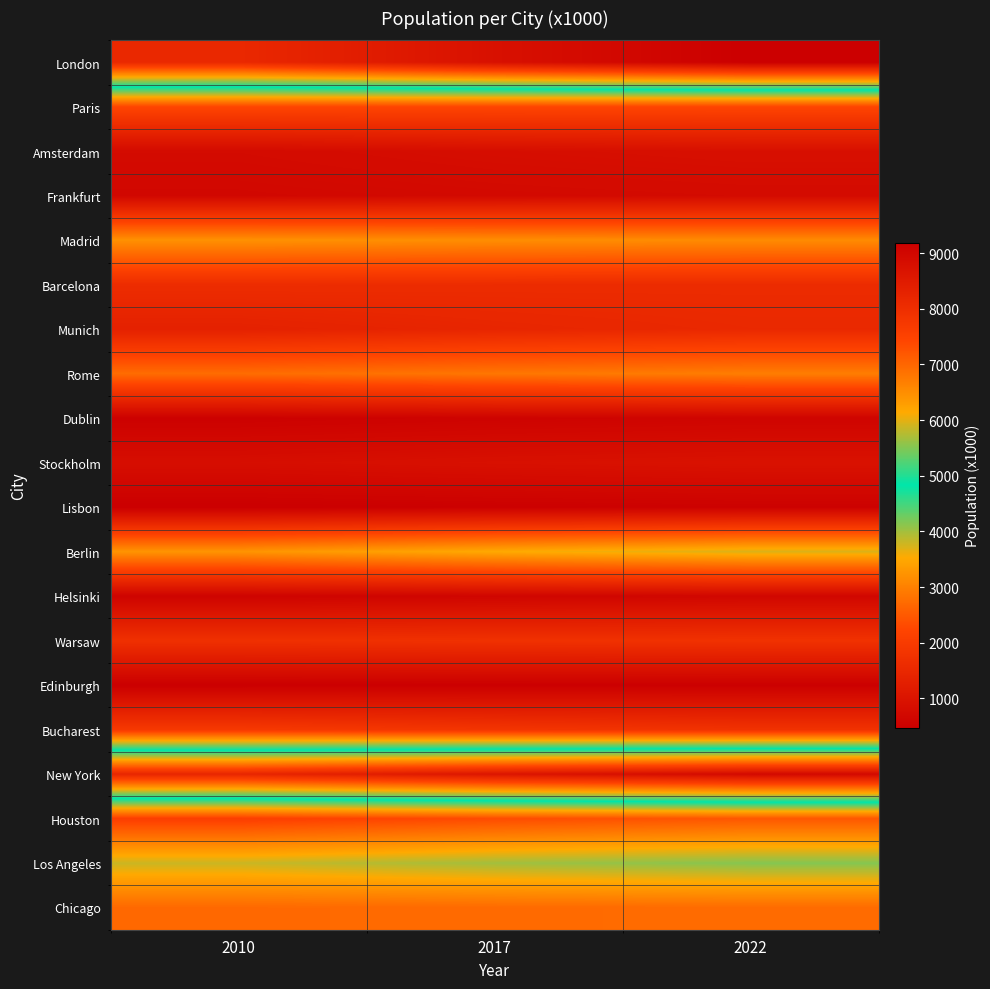

Rank the series at 2017 from lowest to highest value.

Edinburgh, Lisbon, Dublin, Helsinki, Frankfurt, Amsterdam, Stockholm, Munich, Barcelona, Warsaw, Bucharest, Paris, Houston, Chicago, Rome, Madrid, Berlin, Los Angeles, New York, London